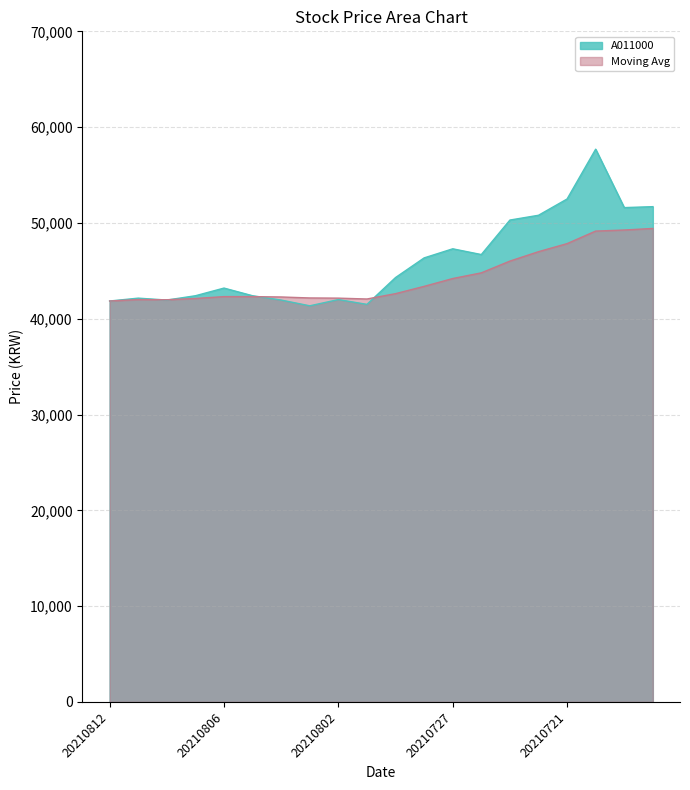

What is the value of the A011000 point at the 14th from the left?

46700